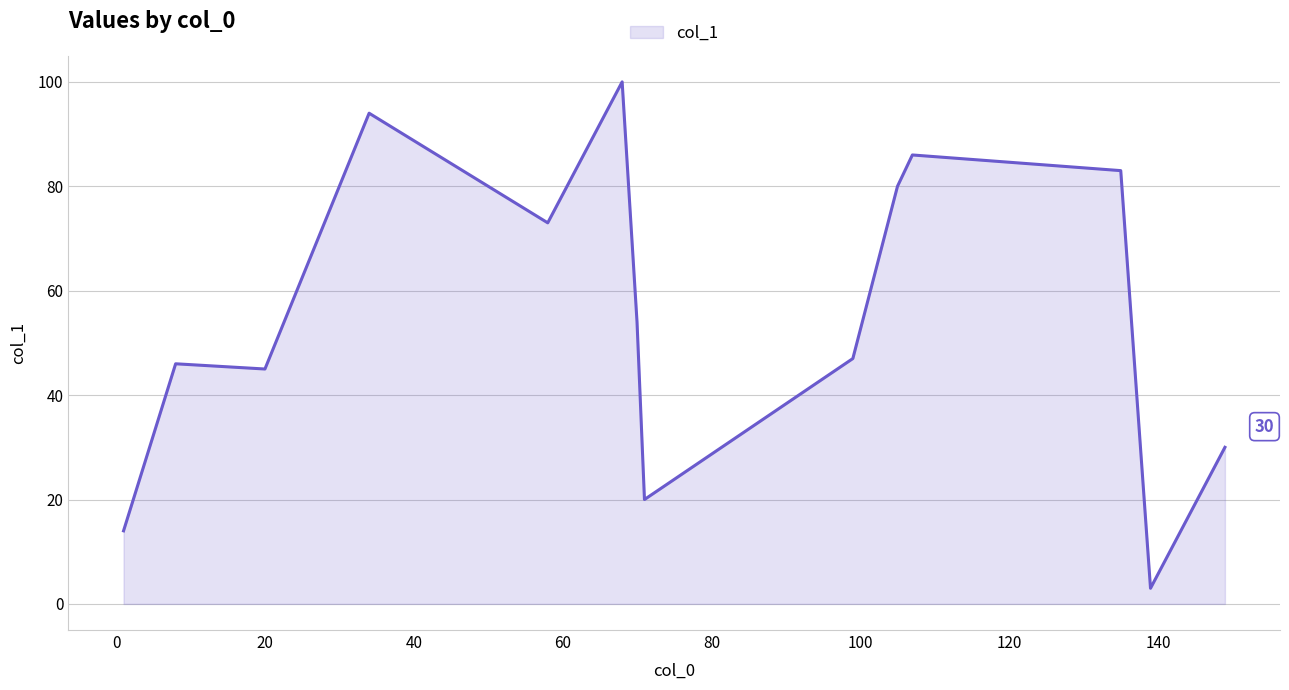

True or false: there are more than 2 points higher than both neighbors.

True